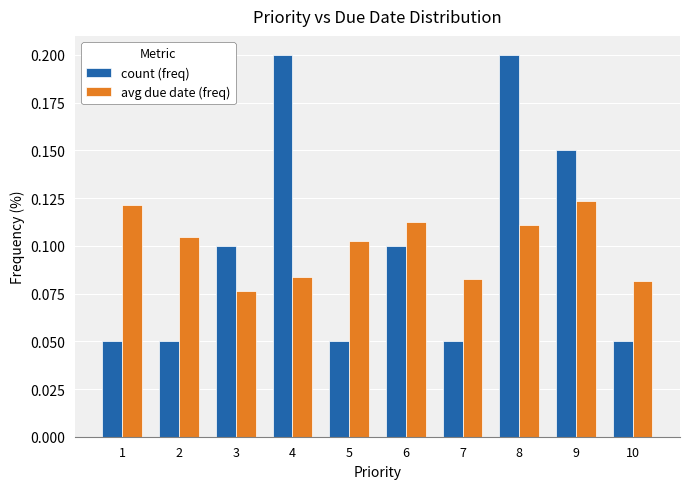

True or false: count (freq) has a value of 0.0 at 6.

False